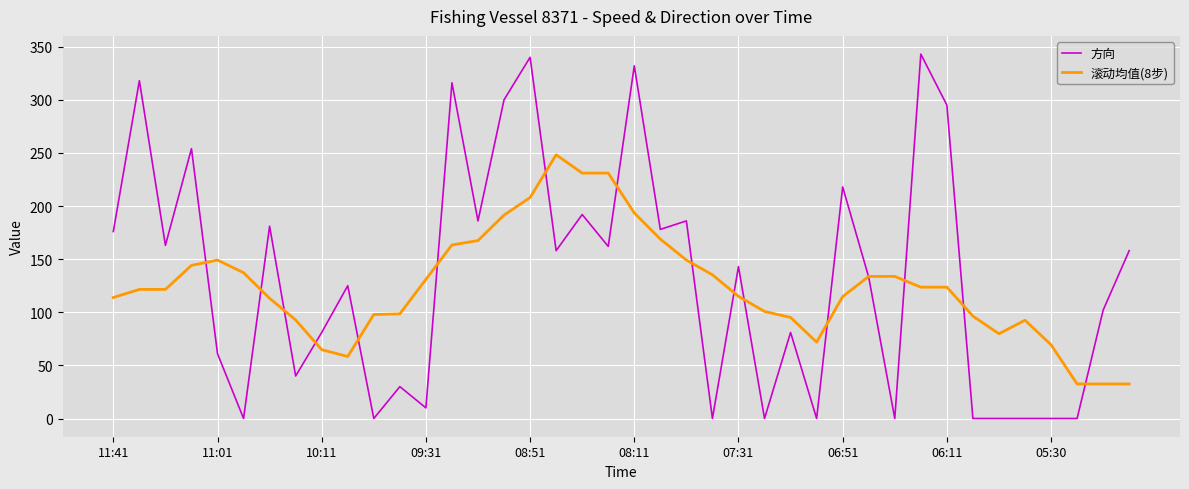

How many lines are shown in the chart?

3